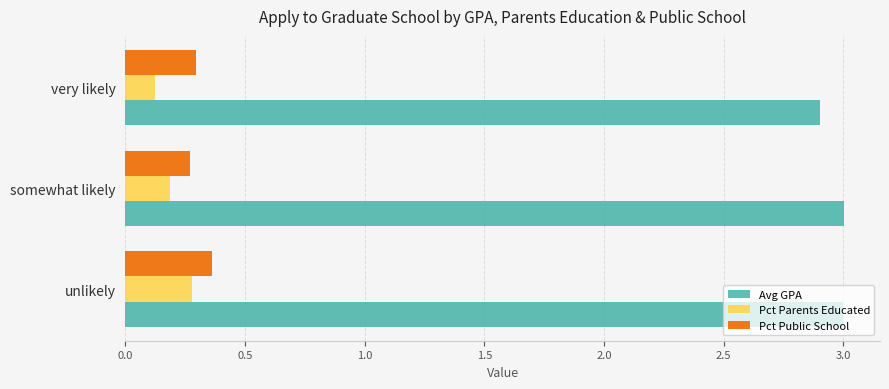

How many data points does each series have?

3